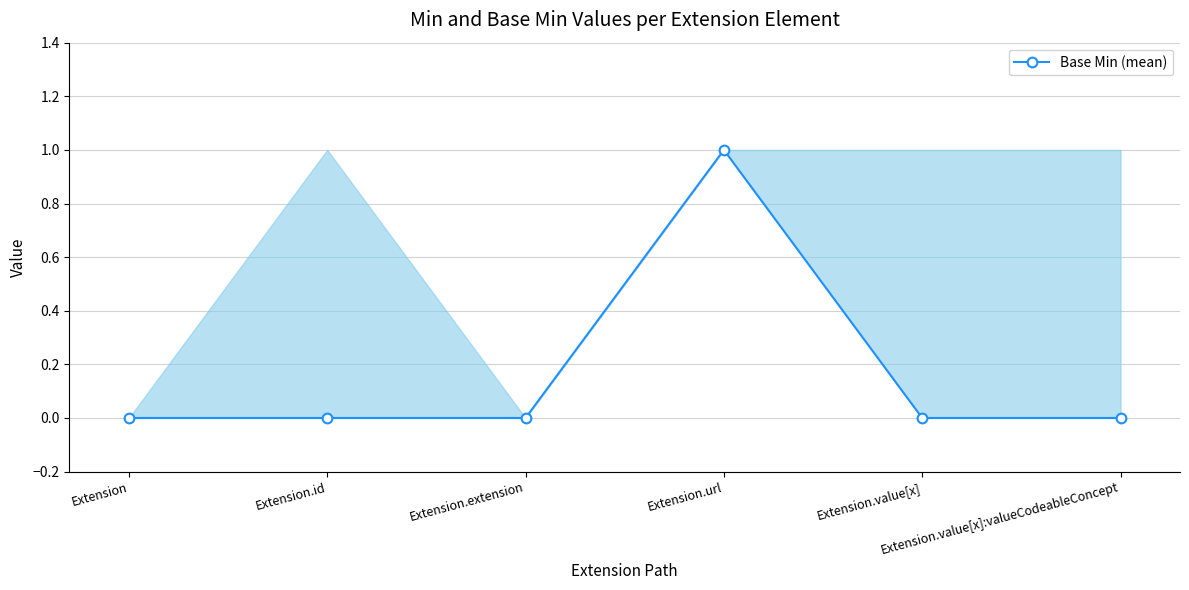

Reading left to right, extract all data points from this chart.

0	0	0	1	0	0